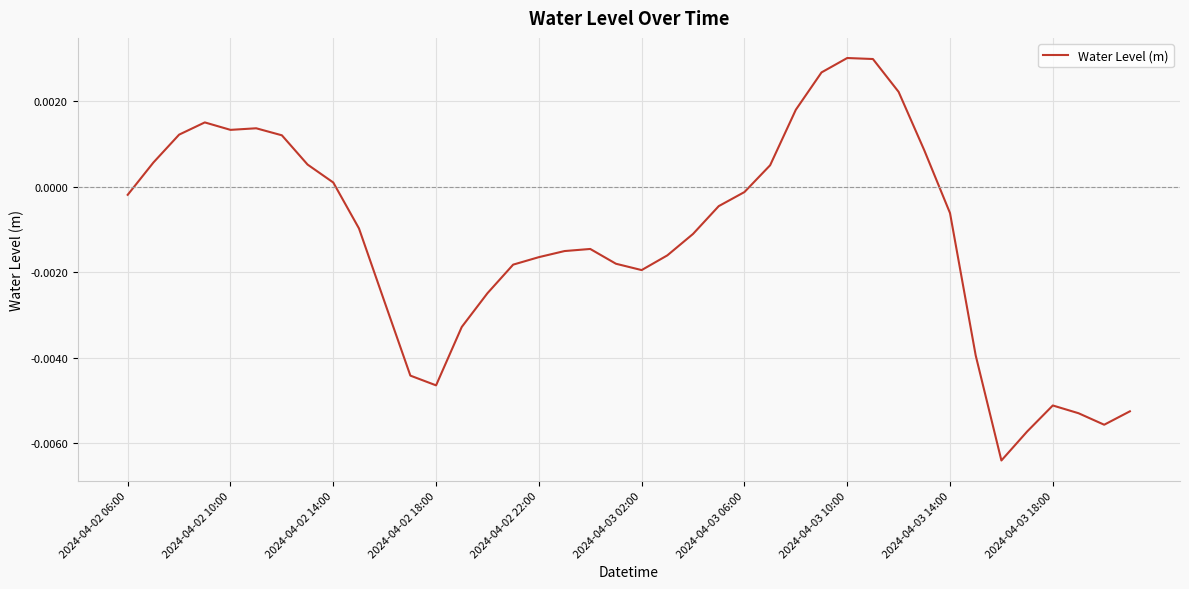

Which category has the highest value across all series?

2024-04-03 10:00